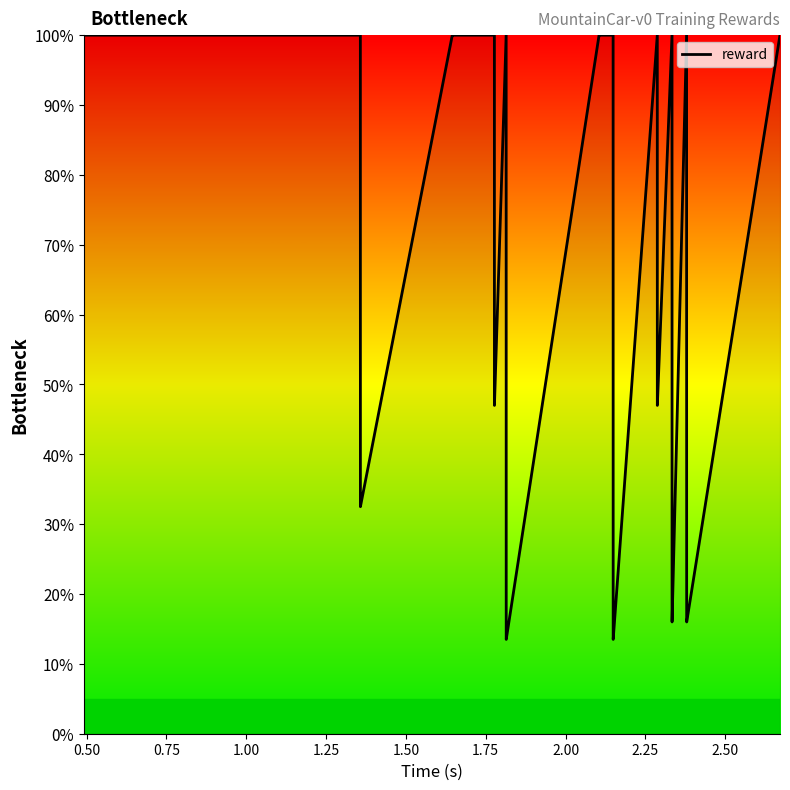

What is the minimum value shown in the chart?

13.5